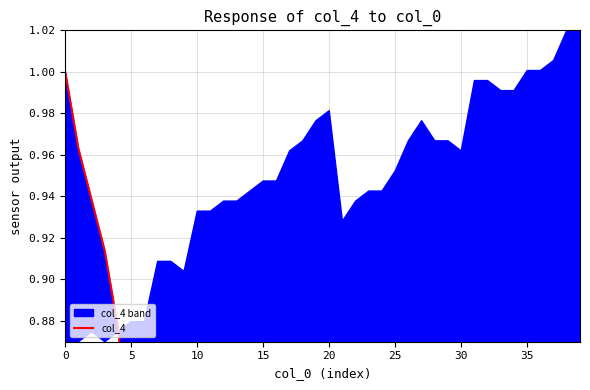

True or false: the data shows 0.3 at 28.

False